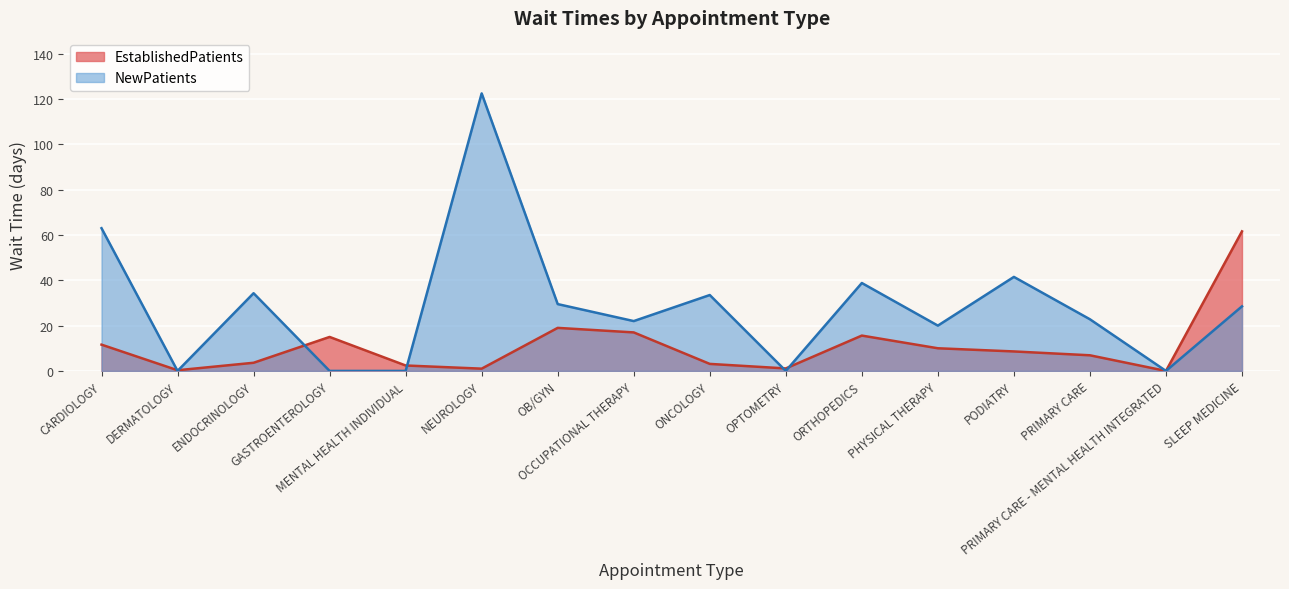

How many interior local peaks does the NewPatients series have?

5